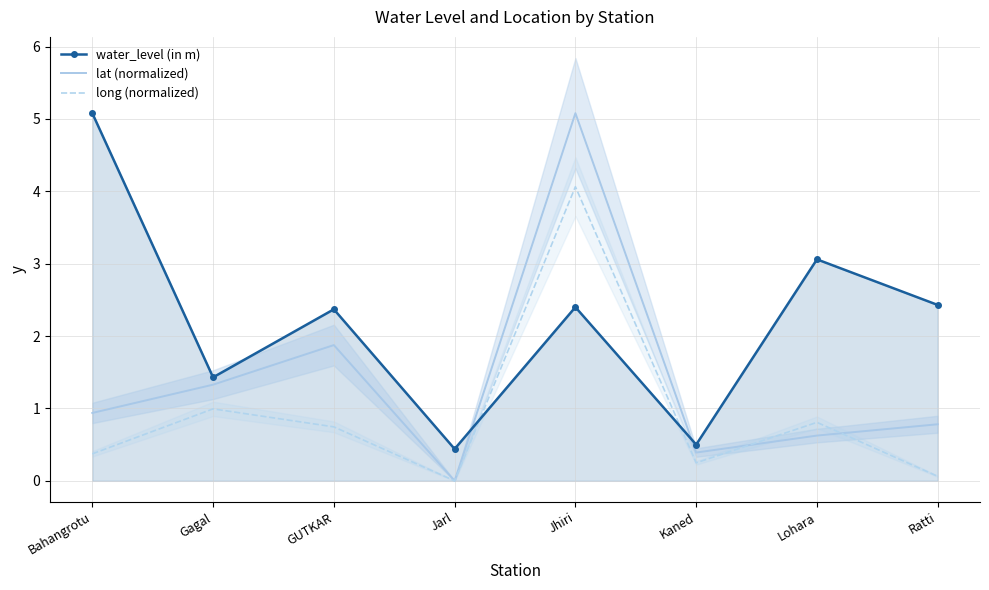

What is the label of the 8th point from the left?

Ratti